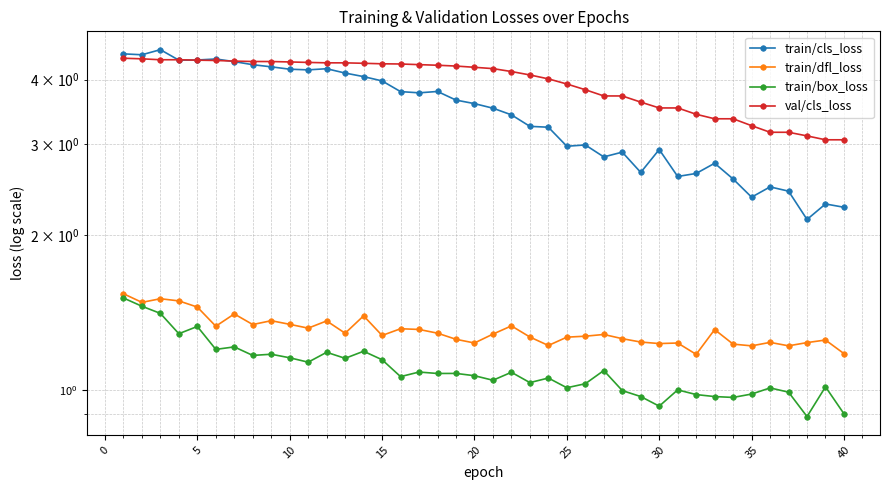

Reading left to right, list all the values displayed in this chart.

train/cls_loss: 4.5	4.5	4.6	4.4	4.4	4.4	4.3	4.3	4.2	4.2	4.2	4.2	4.1	4.1	4.0	3.8	3.8	3.8	3.7	3.6	3.5	3.4	3.2	3.2	3.0	3.0	2.8	2.9	2.6	2.9	2.6	2.6	2.8	2.6	2.4	2.5	2.4	2.1	2.3	2.3
train/dfl_loss: 1.5	1.5	1.5	1.5	1.4	1.3	1.4	1.3	1.4	1.3	1.3	1.4	1.3	1.4	1.3	1.3	1.3	1.3	1.3	1.2	1.3	1.3	1.3	1.2	1.3	1.3	1.3	1.3	1.2	1.2	1.2	1.2	1.3	1.2	1.2	1.2	1.2	1.2	1.3	1.2
train/box_loss: 1.5	1.5	1.4	1.3	1.3	1.2	1.2	1.2	1.2	1.2	1.1	1.2	1.2	1.2	1.1	1.1	1.1	1.1	1.1	1.1	1.0	1.1	1.0	1.1	1.0	1.0	1.1	1.0	1.0	0.9	1.0	1.0	1.0	1.0	1.0	1.0	1.0	0.9	1.0	0.9
val/cls_loss: 4.4	4.4	4.4	4.4	4.4	4.4	4.3	4.3	4.3	4.3	4.3	4.3	4.3	4.3	4.3	4.3	4.3	4.3	4.2	4.2	4.2	4.1	4.1	4.0	3.9	3.8	3.7	3.7	3.6	3.5	3.5	3.4	3.4	3.4	3.3	3.2	3.2	3.1	3.1	3.1